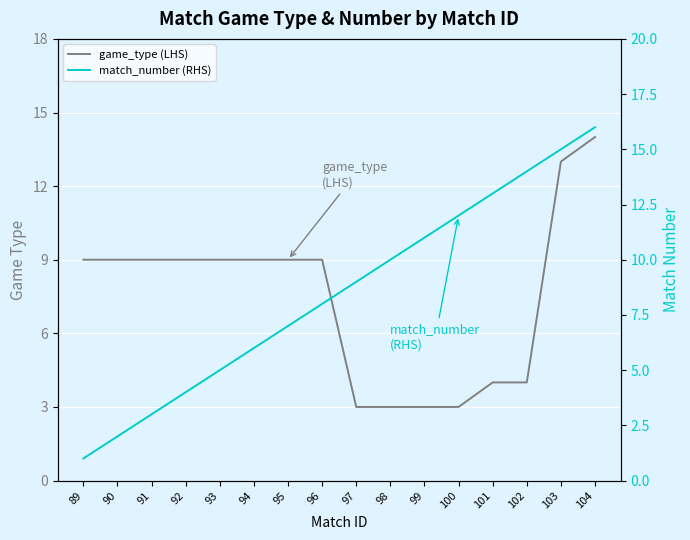

Where does the game_type (LHS) series first go above 9?

103